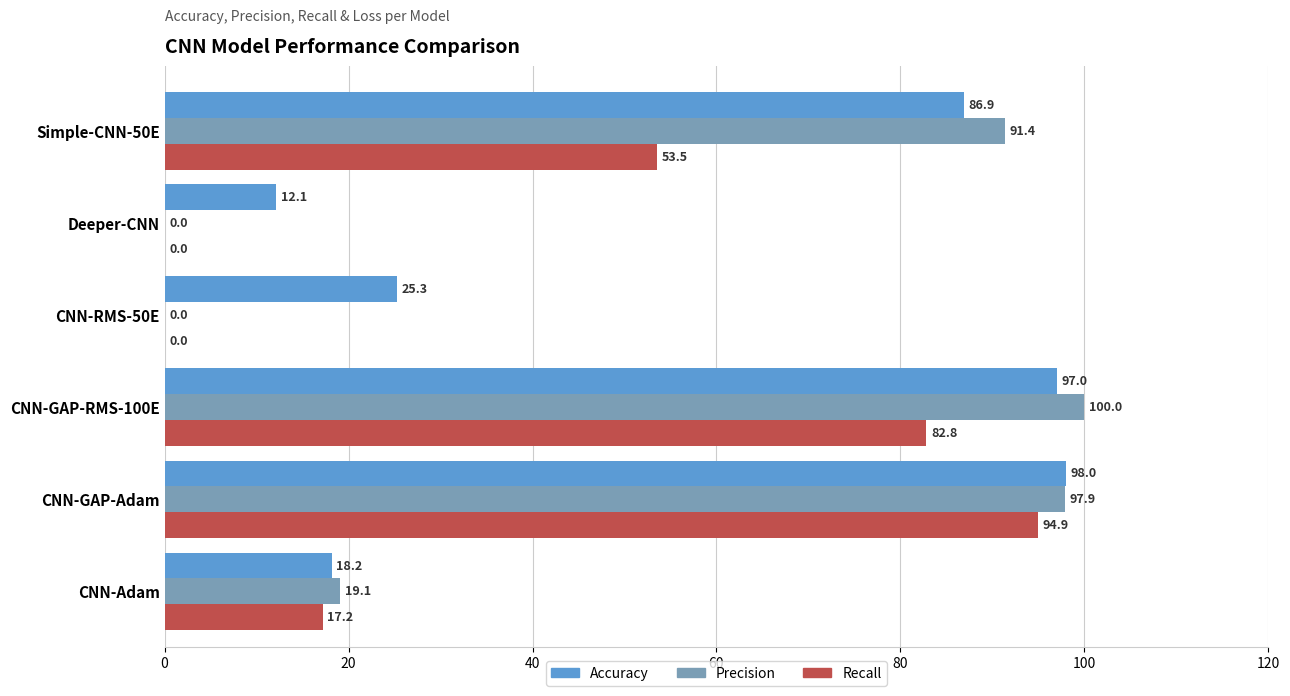

How many values in Recall are above zero?

4